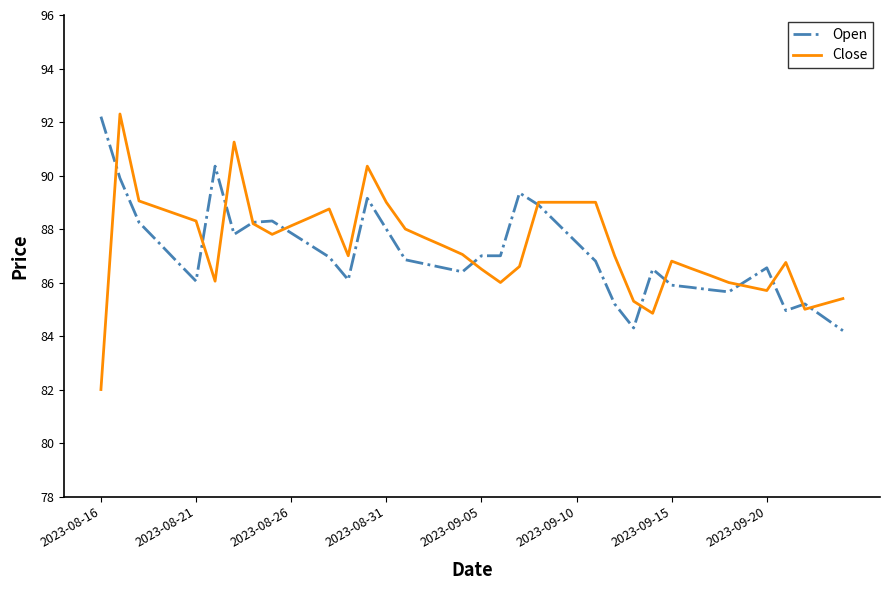

What is the greatest value displayed?

92.3